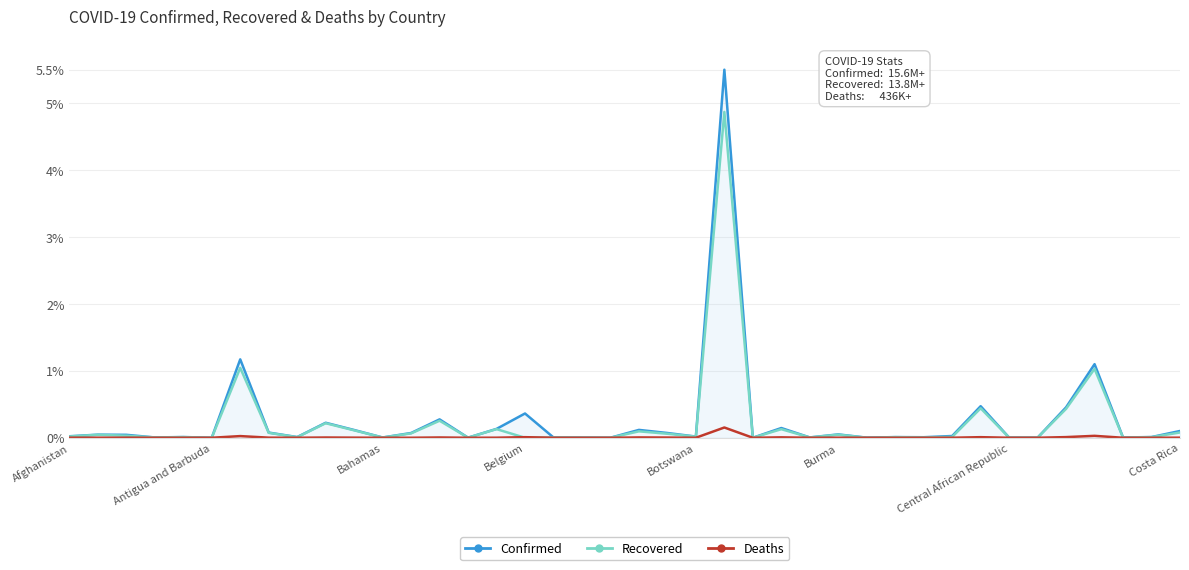

Which series has the widest spread of values?

Confirmed